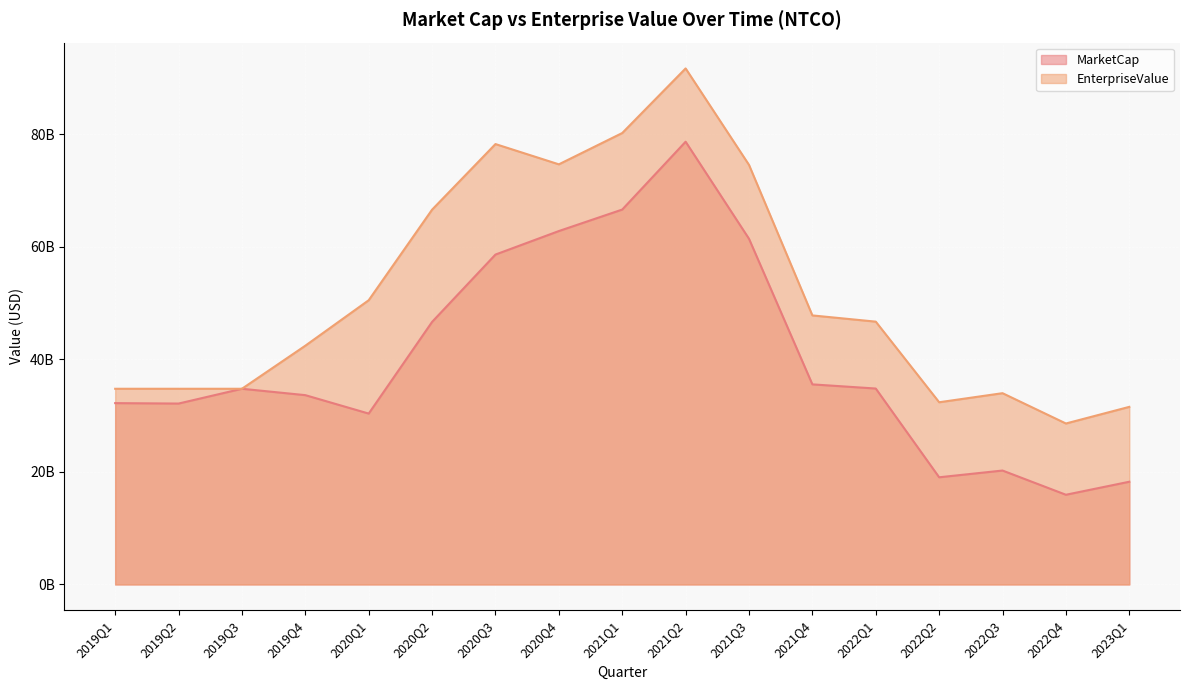

Which series has the widest spread of values?

EnterpriseValue